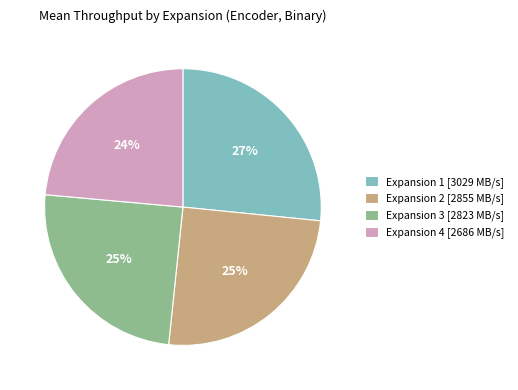

Which category has the biggest portion of the pie?

Expansion 1 [3029 MB/s]